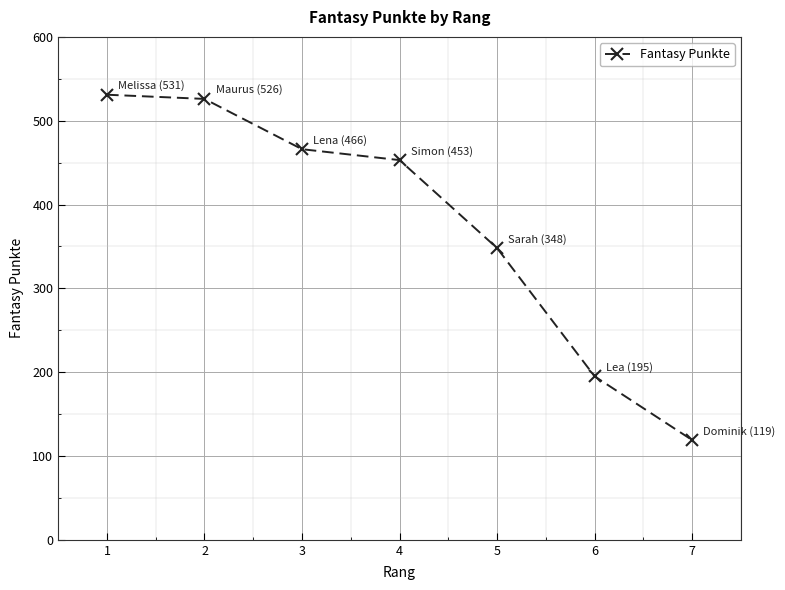

Rank the categories by value from lowest to highest.

7, 6, 5, 4, 3, 2, 1